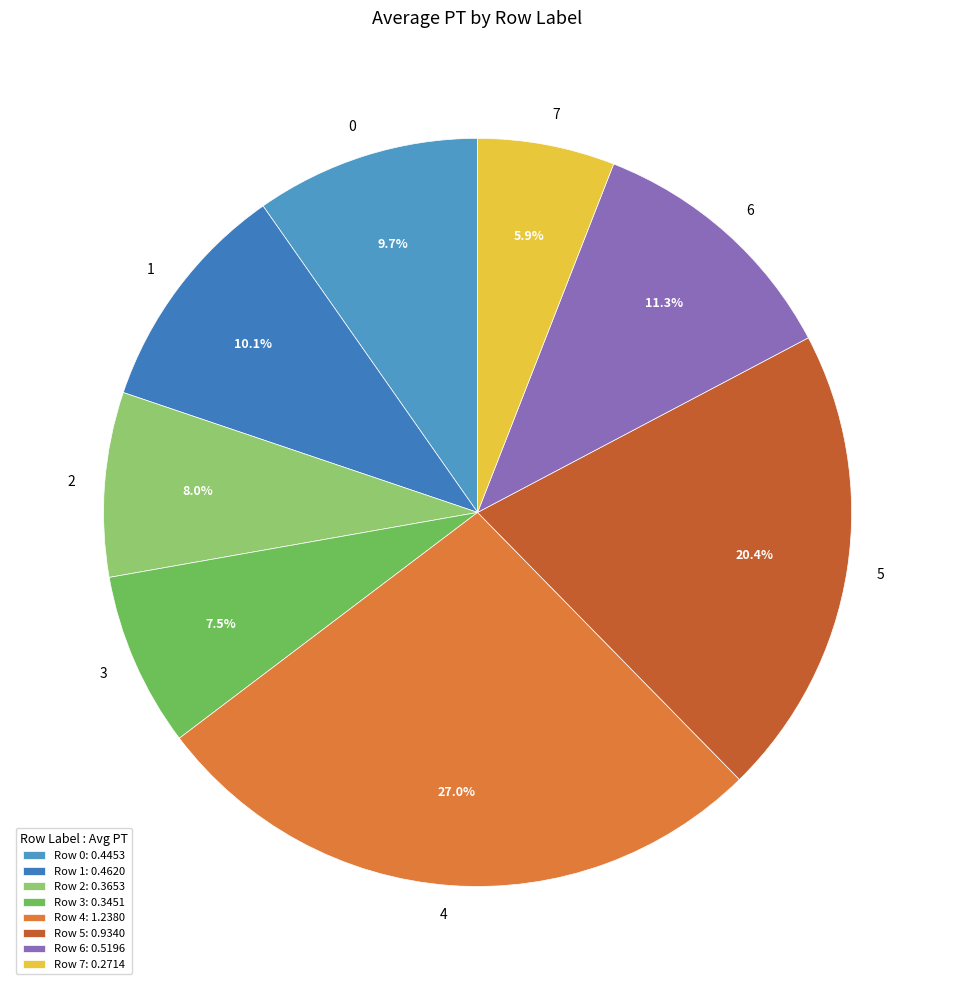

To the nearest percent, what portion does 0 represent?

10%